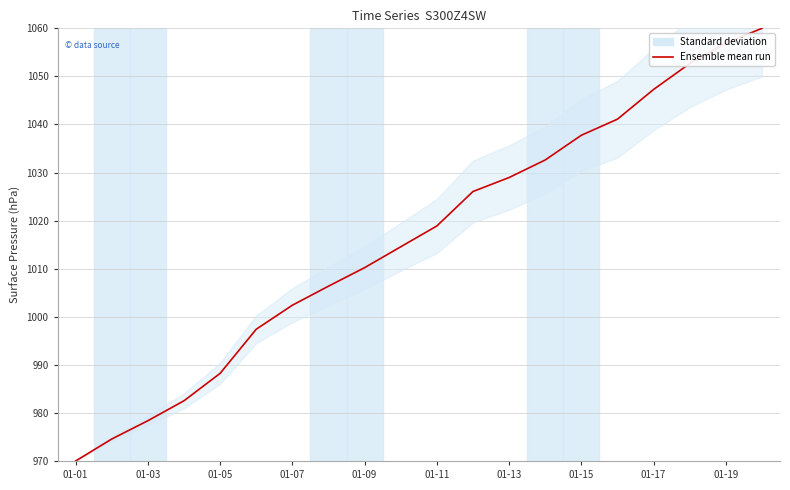

What is the smallest value displayed?

970.0